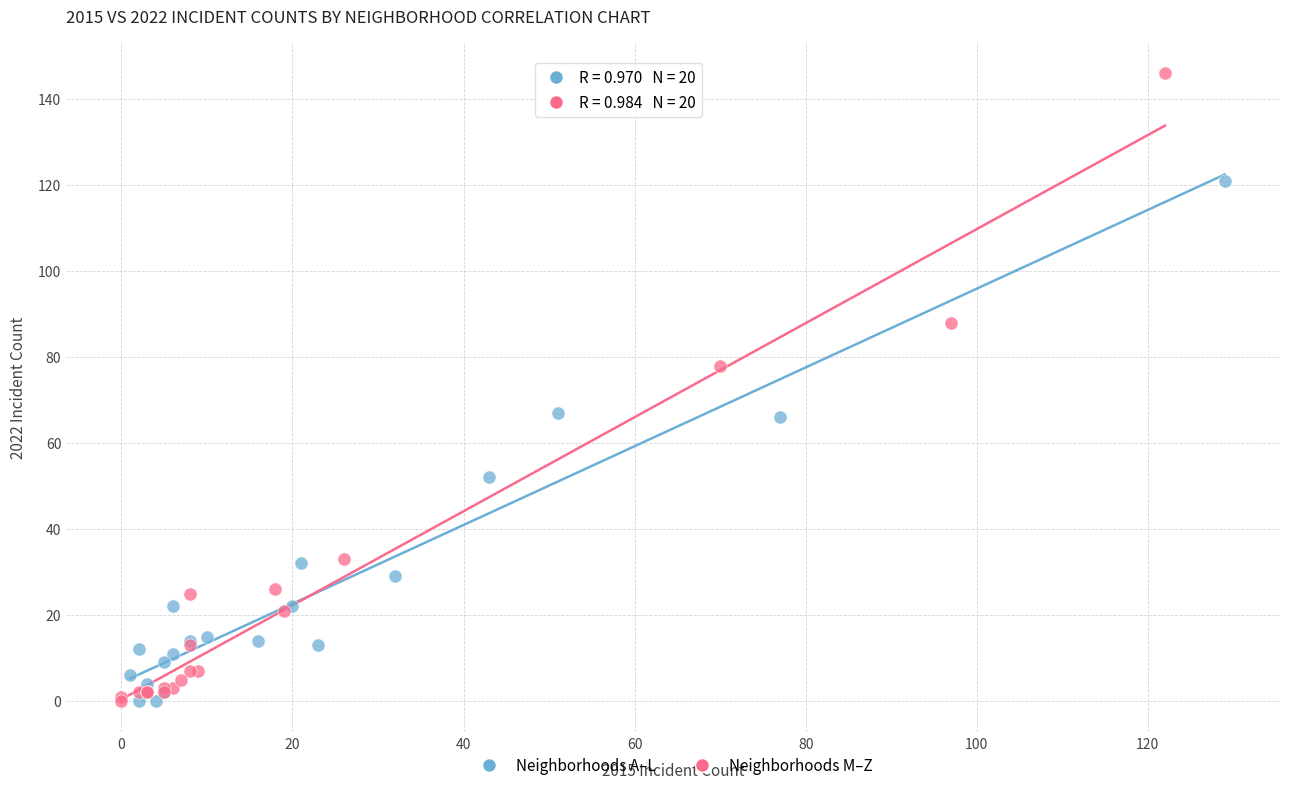

Which series has the largest Y range (max minus min)?

Neighborhoods M–Z